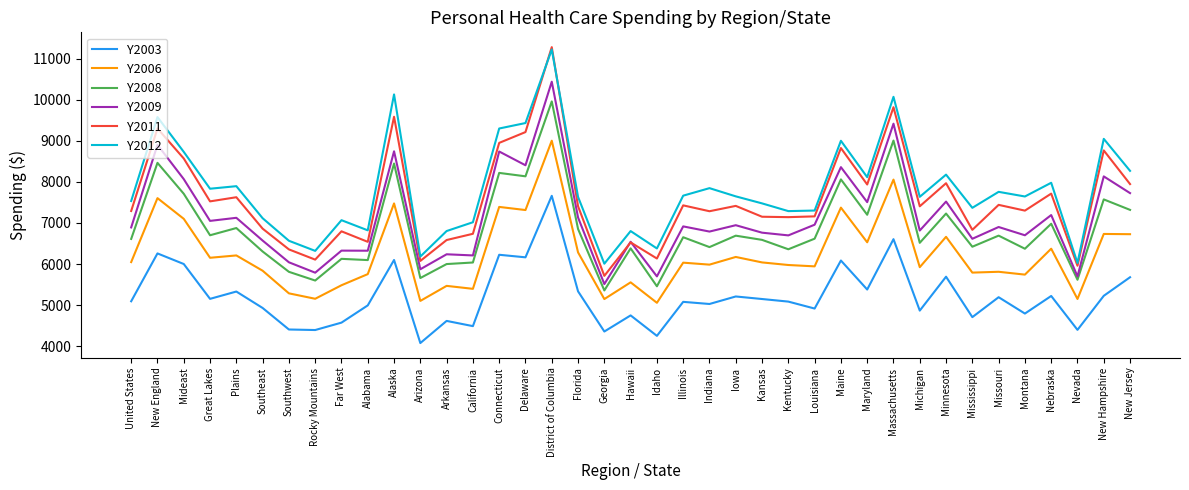

Which category has the lowest value across all series?

Arizona